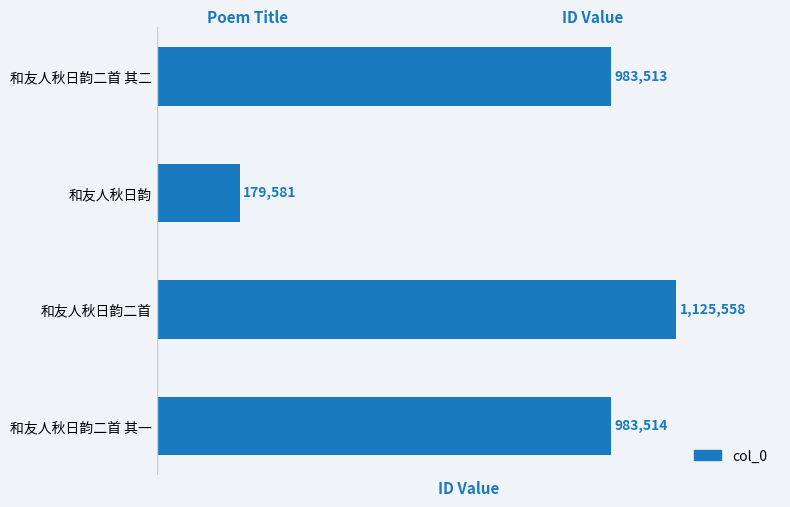

How many values are below 983514?

2